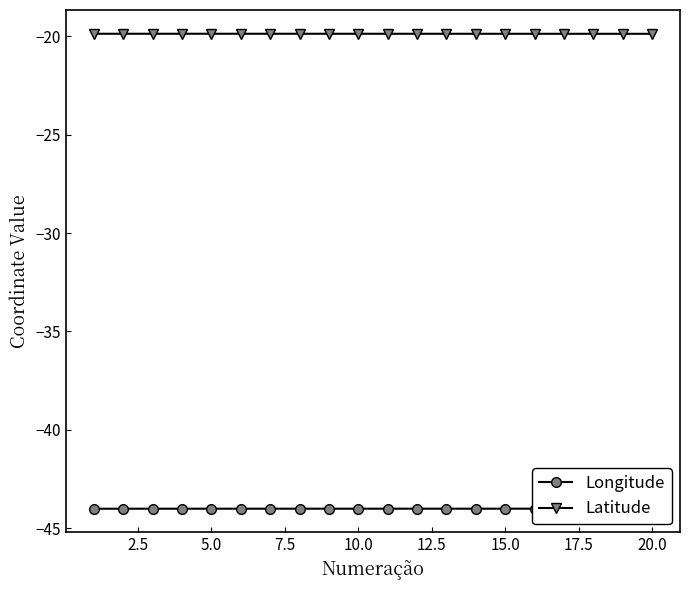

Which series has the widest spread of values?

Latitude